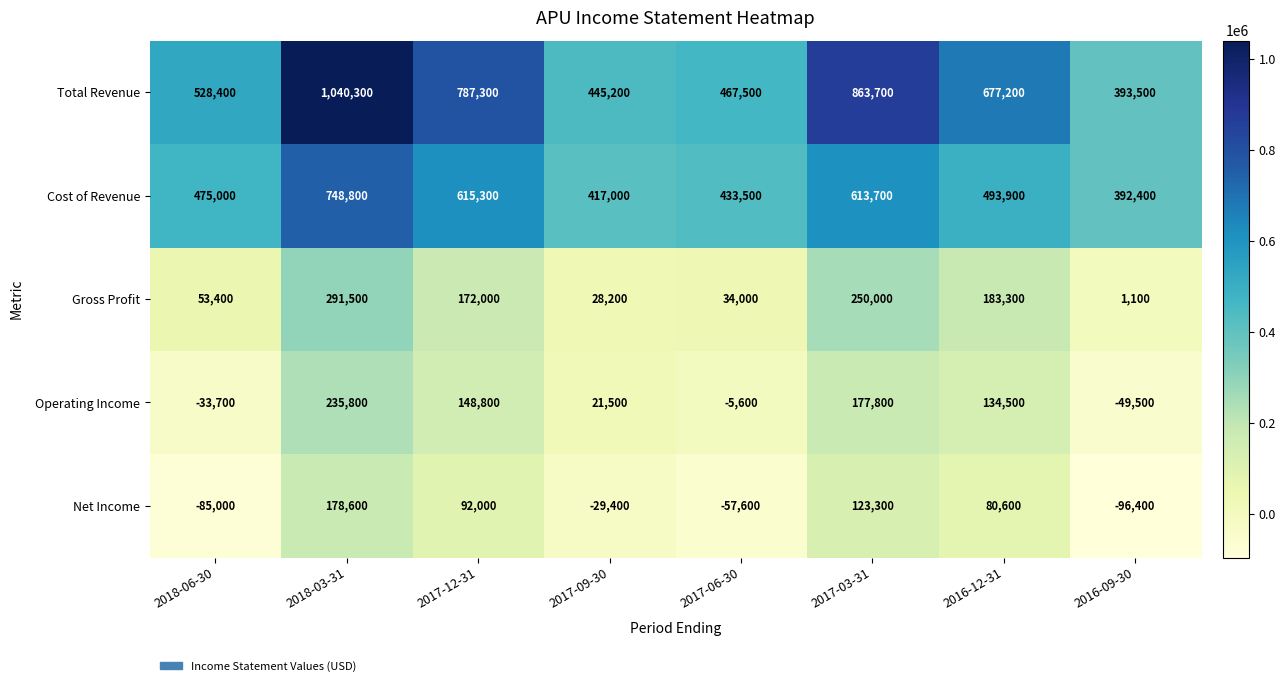

What is the smallest value displayed?

-96400